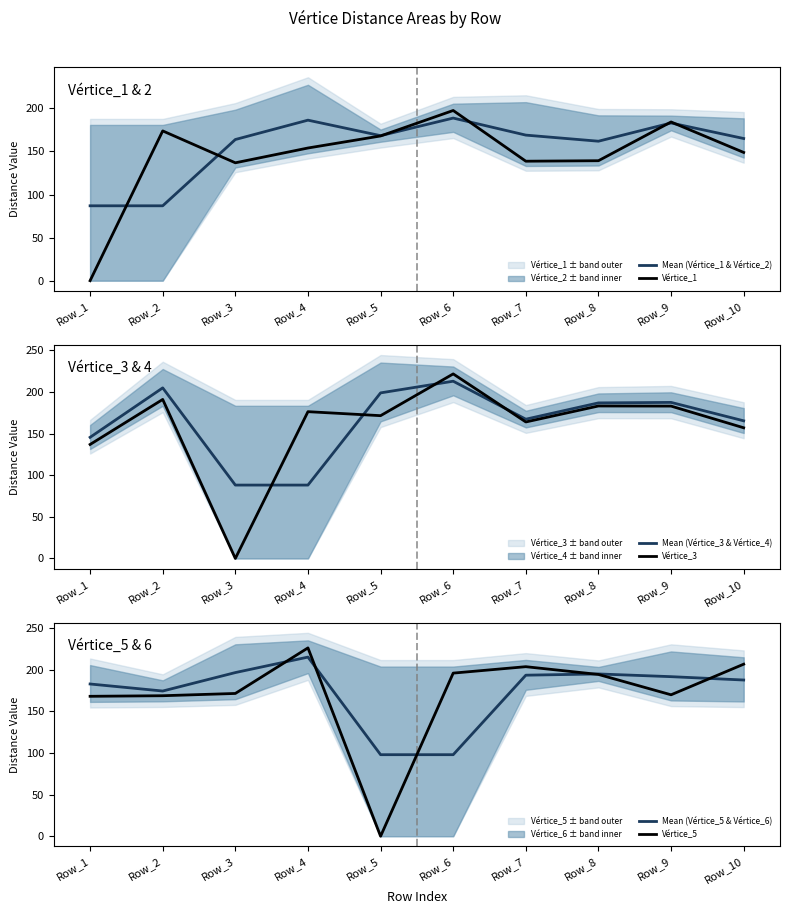

At how many categories does at least one series exceed 49?

10